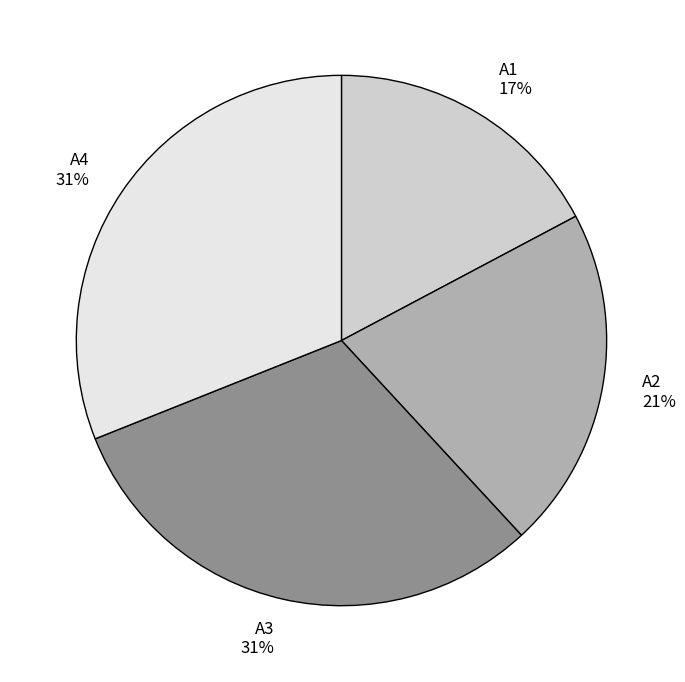

To the nearest percent, what percentage of the pie is A3?

31%